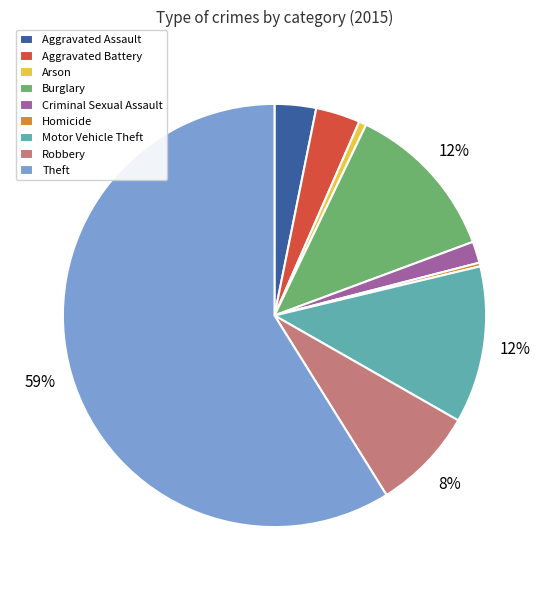

What percentage is the Robbery slice, to the nearest percent?

8%